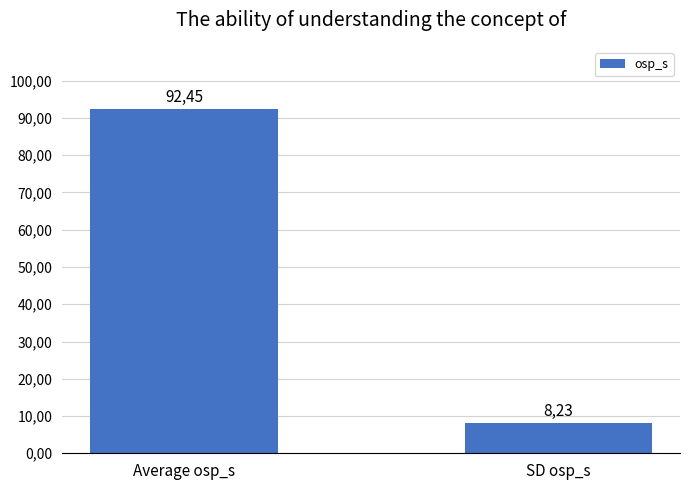

The value at Average osp_s is 58.2. True or false?

False